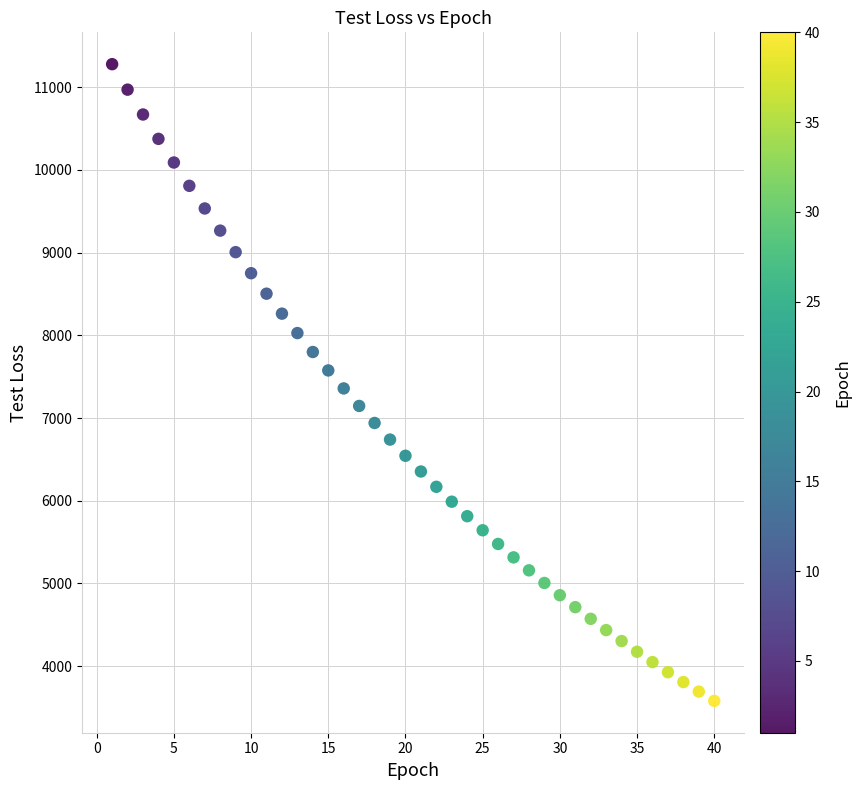

What is the range of X values (max minus min)?

39.0